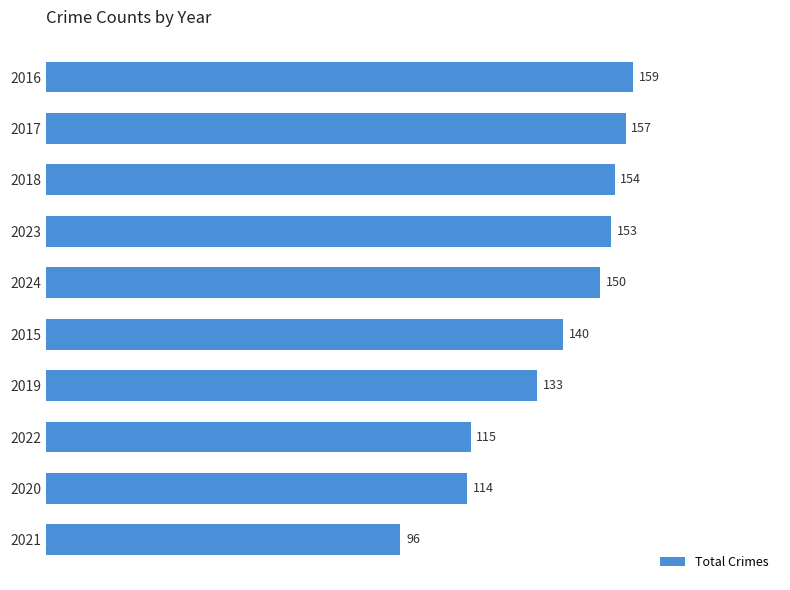

What is the change in value from 2016 to 2020?

-45